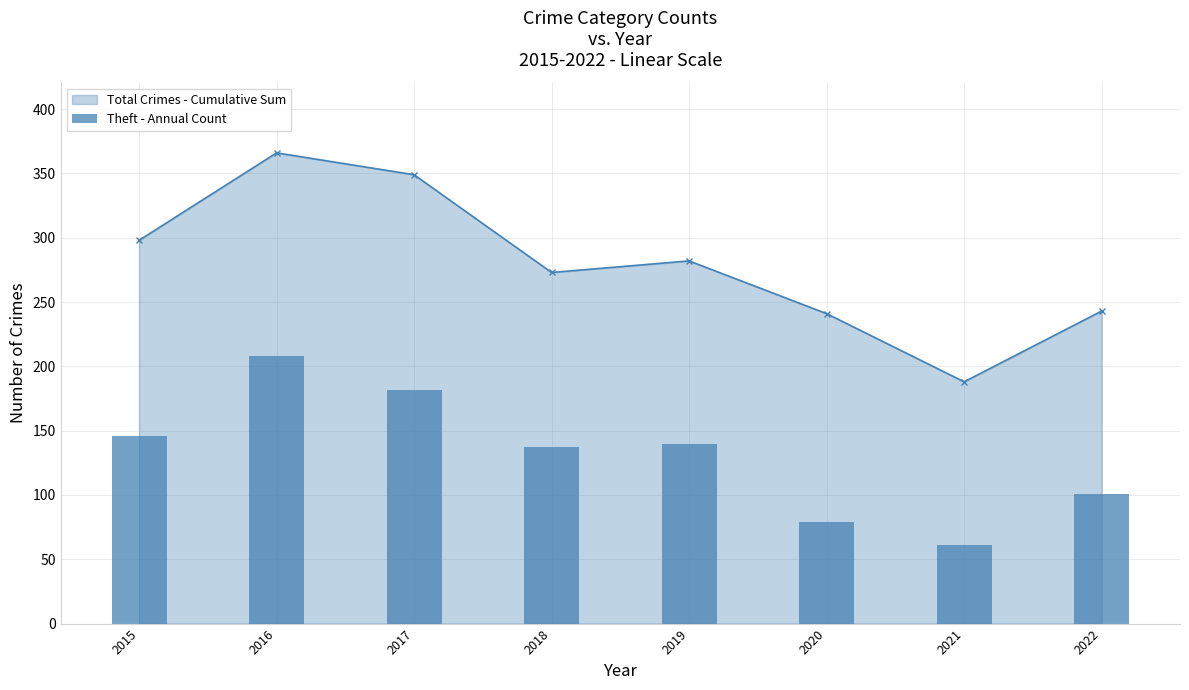

The value at 2022 is 181. True or false?

False